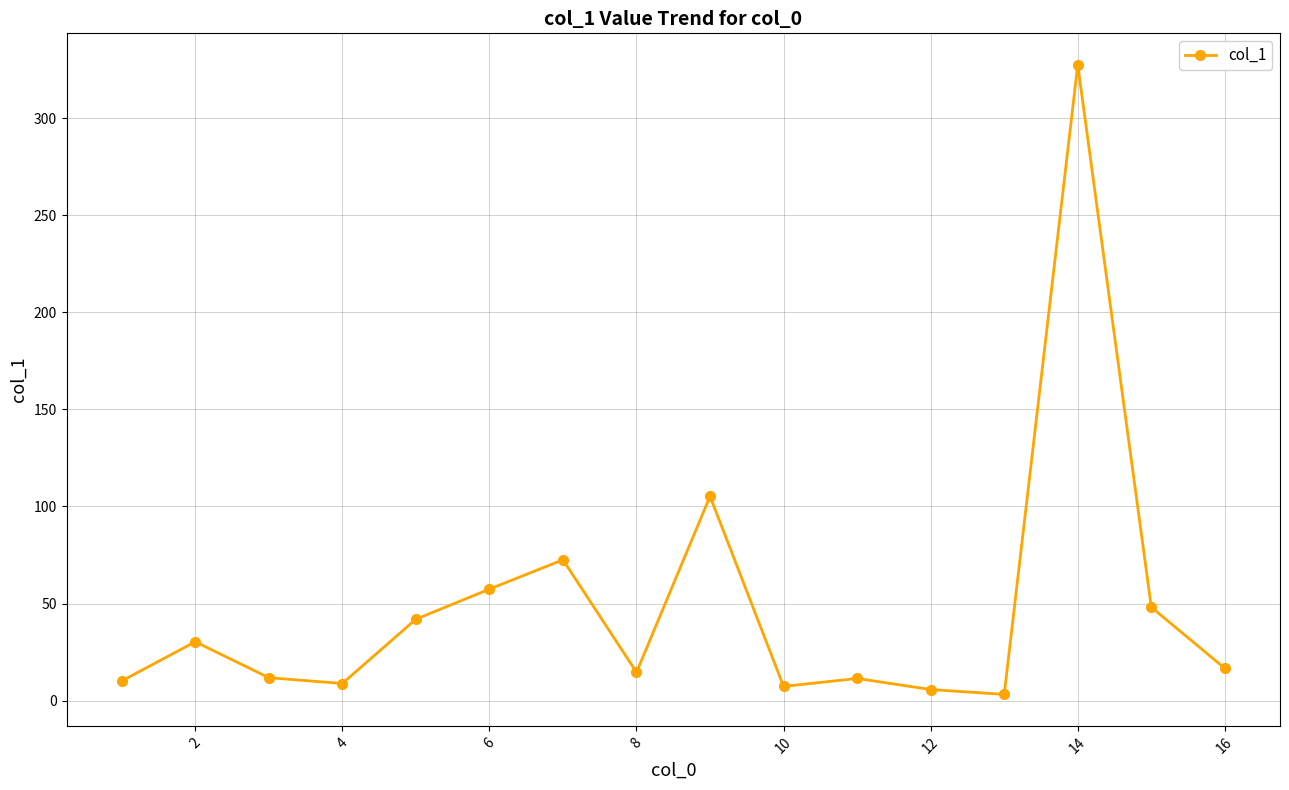

What is the value of the 8th point from the left?

14.6